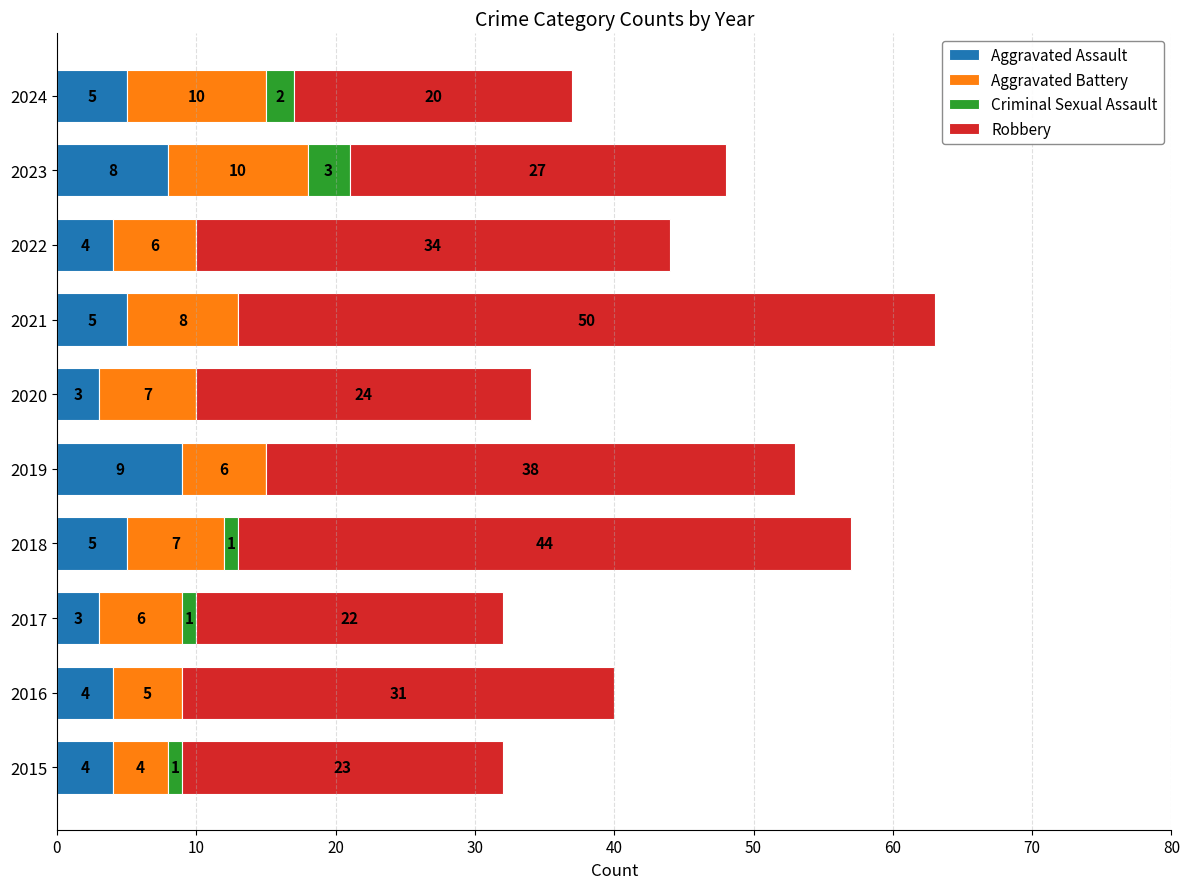

The Aggravated Assault series shows 5 at 2018. True or false?

True